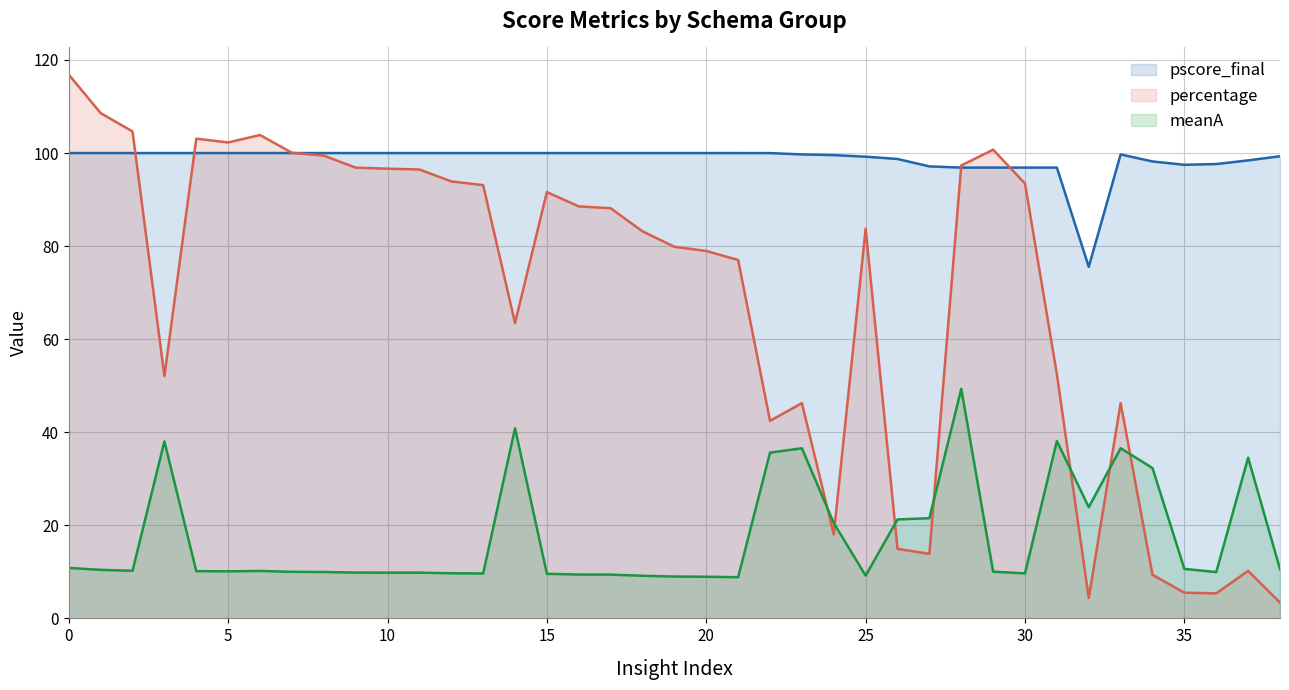

How many values in the pscore_final series exceed 99?

28